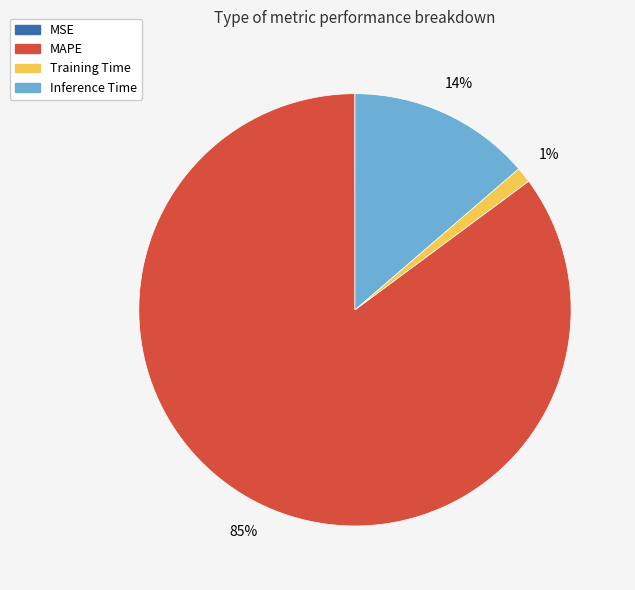

Which category accounts for the majority?

MAPE